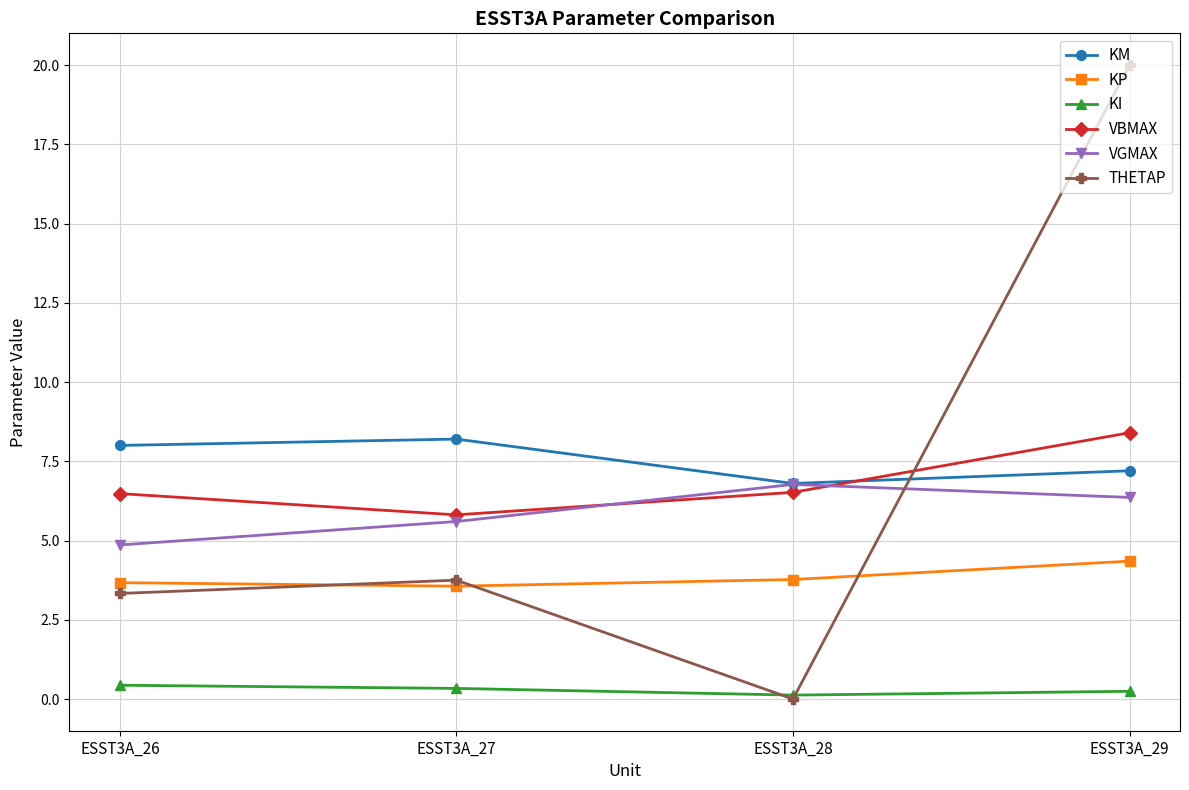

True or false: VGMAX has more than 2 interior local peaks.

False